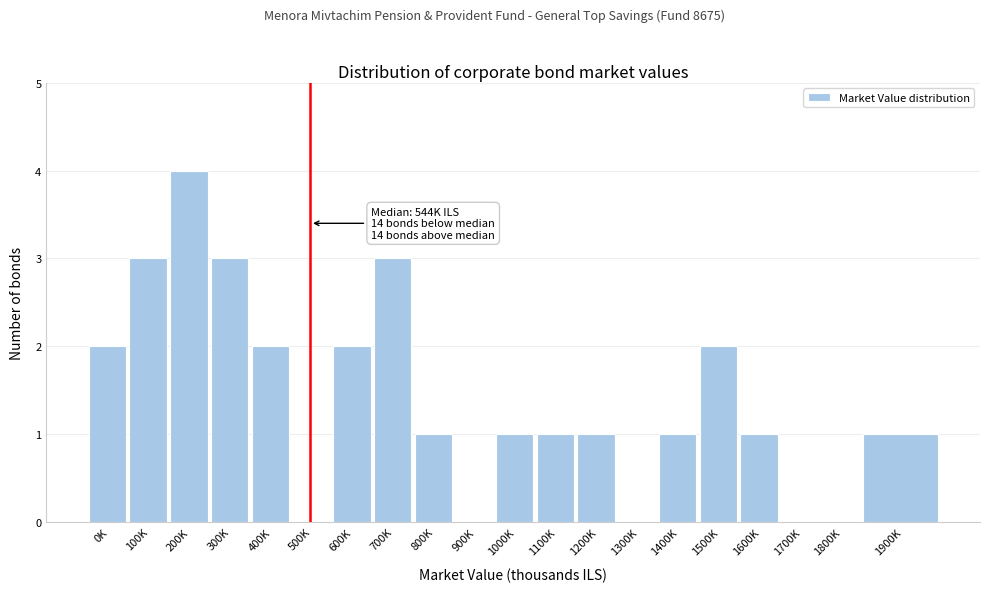

Reading right to left, transcribe all the data shown in this chart.

1900K=1	1800K=0	1700K=0	1600K=1	1500K=2	1400K=1	1300K=0	1200K=1	1100K=1	1000K=1	900K=0	800K=1	700K=3	600K=2	500K=0	400K=2	300K=3	200K=4	100K=3	0K=2